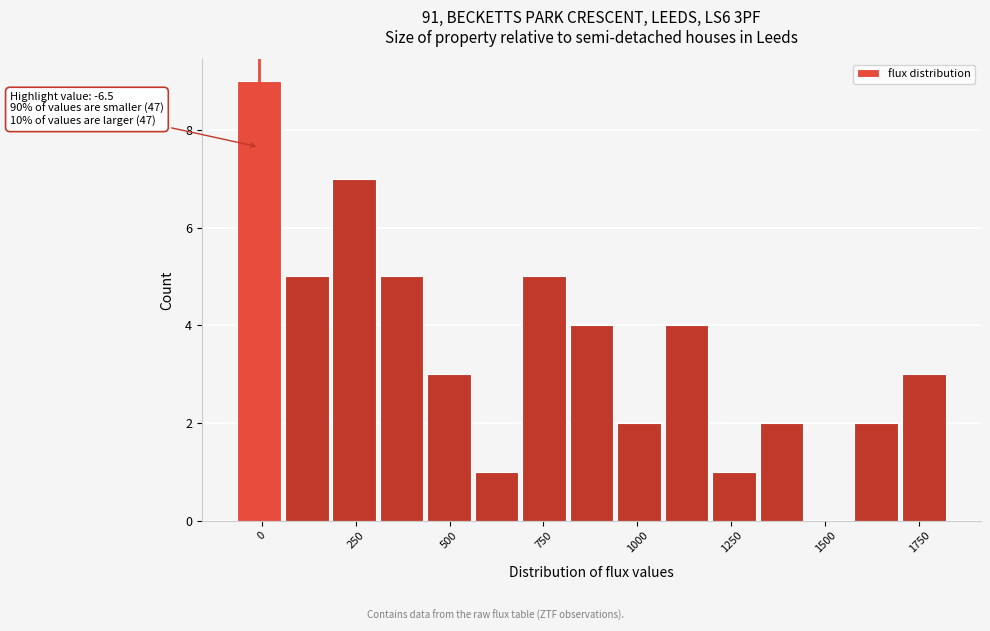

Read against the x-axis, roughly where is the centre of the tallest bar?

0